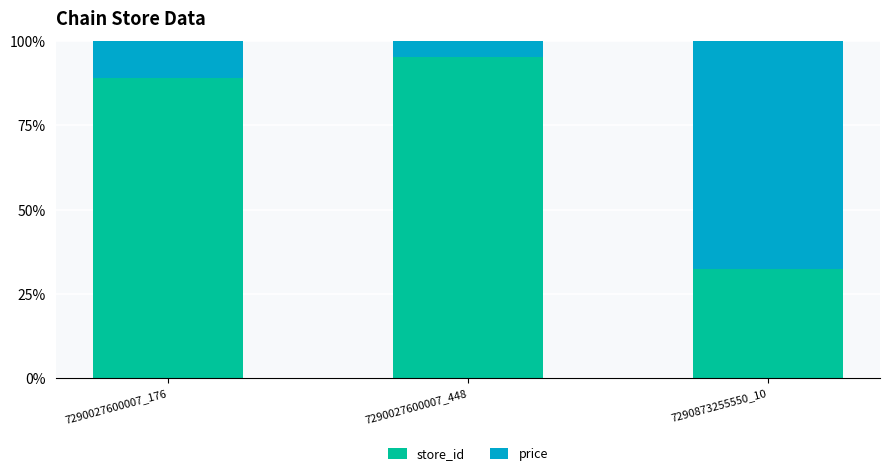

How many bars are there in total?

3